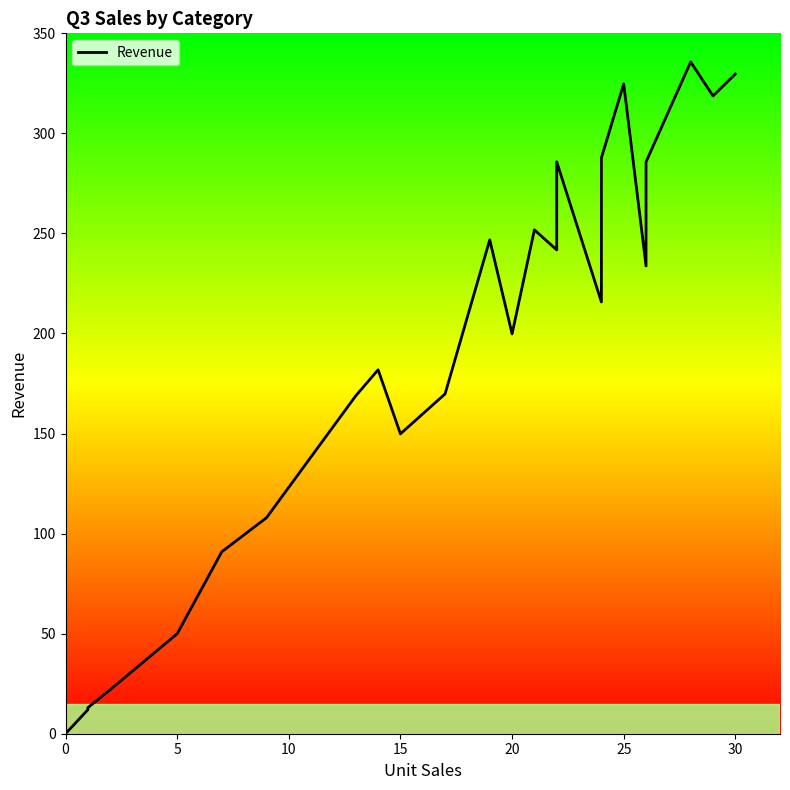

Is it true that the value at 22 is 529.1?

False